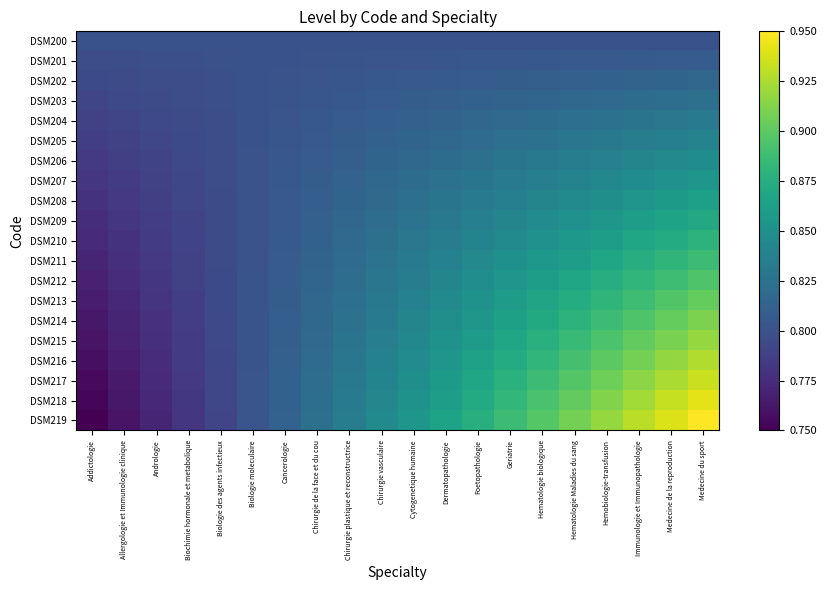

At how many categories does at least one series exceed 0?

20